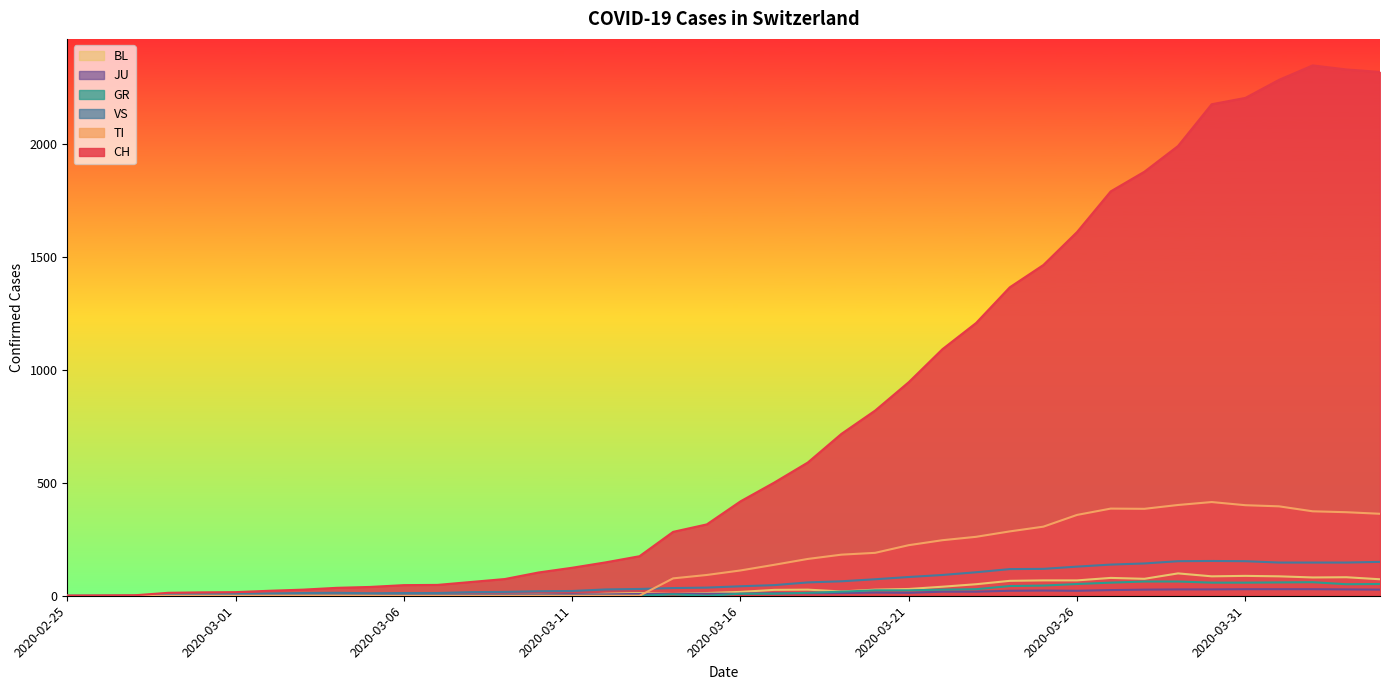

Reading right to left, extract all data points from this chart.

CH: 2020-04-04=2320	2020-04-03=2331	2020-04-02=2349	2020-04-01=2285	2020-03-31=2205	2020-03-30=2177	2020-03-29=1992	2020-03-28=1878	2020-03-27=1791	2020-03-26=1611	2020-03-25=1465	2020-03-24=1366	2020-03-23=1208	2020-03-22=1092	2020-03-21=946	2020-03-20=820	2020-03-19=717	2020-03-18=590	2020-03-17=501	2020-03-16=418	2020-03-15=316	2020-03-14=283	2020-03-13=175	2020-03-12=148	2020-03-11=124	2020-03-10=103	2020-03-09=74	2020-03-08=61	2020-03-07=48	2020-03-06=47	2020-03-05=39	2020-03-04=35	2020-03-03=27	2020-03-02=22	2020-03-01=16	2020-02-29=15	2020-02-28=13	2020-02-27=2	2020-02-26=1	2020-02-25=0
TI: 2020-04-04=363	2020-04-03=370	2020-04-02=374	2020-04-01=396	2020-03-31=401	2020-03-30=415	2020-03-29=402	2020-03-28=385	2020-03-27=386	2020-03-26=358	2020-03-25=306	2020-03-24=285	2020-03-23=261	2020-03-22=246	2020-03-21=224	2020-03-20=190	2020-03-19=182	2020-03-18=163	2020-03-17=137	2020-03-16=112	2020-03-15=92	2020-03-14=77	2020-03-13=0	2020-03-12=0	2020-03-11=0	2020-03-10=0	2020-03-09=0	2020-03-08=0	2020-03-07=0	2020-03-06=0	2020-03-05=0	2020-03-04=0	2020-03-03=0	2020-03-02=0	2020-03-01=0	2020-02-29=0	2020-02-28=0	2020-02-27=0	2020-02-26=0	2020-02-25=0
GR: 2020-04-04=52	2020-04-03=51	2020-04-02=60	2020-04-01=59	2020-03-31=58	2020-03-30=58	2020-03-29=63	2020-03-28=63	2020-03-27=58	2020-03-26=52	2020-03-25=45	2020-03-24=43	2020-03-23=29	2020-03-22=27	2020-03-21=24	2020-03-20=24	2020-03-19=18	2020-03-18=13	2020-03-17=9	2020-03-16=9	2020-03-15=0	2020-03-14=6	2020-03-13=0	2020-03-12=0	2020-03-11=0	2020-03-10=0	2020-03-09=0	2020-03-08=0	2020-03-07=0	2020-03-06=0	2020-03-05=0	2020-03-04=0	2020-03-03=0	2020-03-02=0	2020-03-01=0	2020-02-29=0	2020-02-28=0	2020-02-27=0	2020-02-26=0	2020-02-25=0
VS: 2020-04-04=150	2020-04-03=147	2020-04-02=147	2020-04-01=147	2020-03-31=153	2020-03-30=154	2020-03-29=153	2020-03-28=143	2020-03-27=138	2020-03-26=129	2020-03-25=119	2020-03-24=118	2020-03-23=104	2020-03-22=92	2020-03-21=83	2020-03-20=73	2020-03-19=64	2020-03-18=59	2020-03-17=47	2020-03-16=42	2020-03-15=36	2020-03-14=34	2020-03-13=30	2020-03-12=28	2020-03-11=21	2020-03-10=20	2020-03-09=17	2020-03-08=16	2020-03-07=12	2020-03-06=12	2020-03-05=11	2020-03-04=13	2020-03-03=12	2020-03-02=10	2020-03-01=7	2020-02-29=6	2020-02-28=6	2020-02-27=0	2020-02-26=0	2020-02-25=0
JU: 2020-04-04=27	2020-04-03=28	2020-04-02=29	2020-04-01=29	2020-03-31=29	2020-03-30=28	2020-03-29=28	2020-03-28=27	2020-03-27=25	2020-03-26=22	2020-03-25=23	2020-03-24=22	2020-03-23=18	2020-03-22=18	2020-03-21=13	2020-03-20=14	2020-03-19=12	2020-03-18=11	2020-03-17=11	2020-03-16=9	2020-03-15=9	2020-03-14=8	2020-03-13=8	2020-03-12=6	2020-03-11=6	2020-03-10=5	2020-03-09=5	2020-03-08=5	2020-03-07=5	2020-03-06=5	2020-03-05=2	2020-03-04=1	2020-03-03=1	2020-03-02=1	2020-03-01=1	2020-02-29=1	2020-02-28=1	2020-02-27=1	2020-02-26=0	2020-02-25=0
BL: 2020-04-04=73	2020-04-03=82	2020-04-02=81	2020-04-01=86	2020-03-31=88	2020-03-30=86	2020-03-29=99	2020-03-28=75	2020-03-27=79	2020-03-26=68	2020-03-25=68	2020-03-24=66	2020-03-23=51	2020-03-22=40	2020-03-21=30	2020-03-20=27	2020-03-19=19	2020-03-18=27	2020-03-17=26	2020-03-16=17	2020-03-15=12	2020-03-14=8	2020-03-13=12	2020-03-12=9	2020-03-11=3	2020-03-10=5	2020-03-09=4	2020-03-08=4	2020-03-07=4	2020-03-06=4	2020-03-05=1	2020-03-04=1	2020-03-03=1	2020-03-02=1	2020-03-01=1	2020-02-29=1	2020-02-28=0	2020-02-27=0	2020-02-26=0	2020-02-25=0